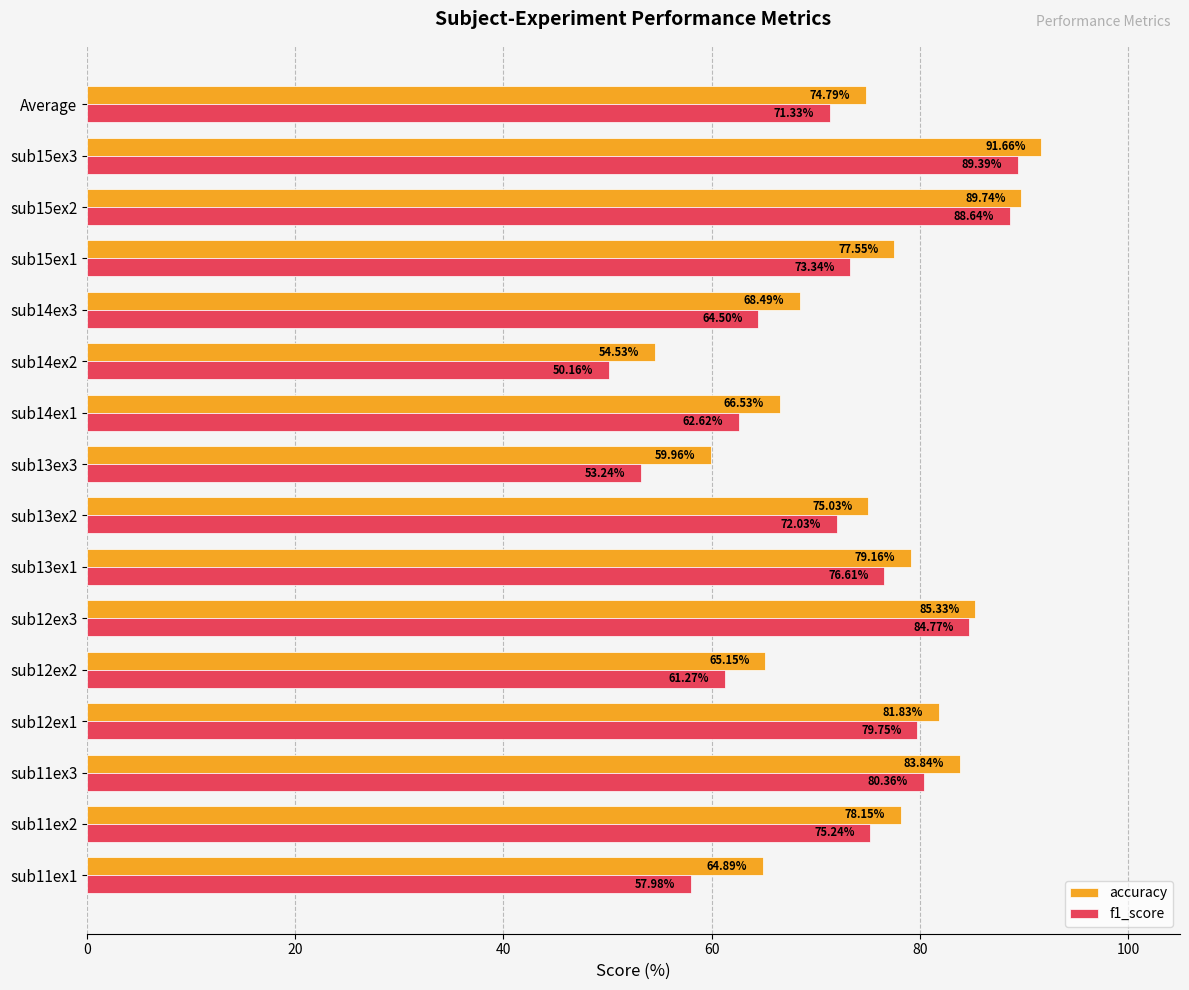

Which series has the largest total across all categories?

accuracy